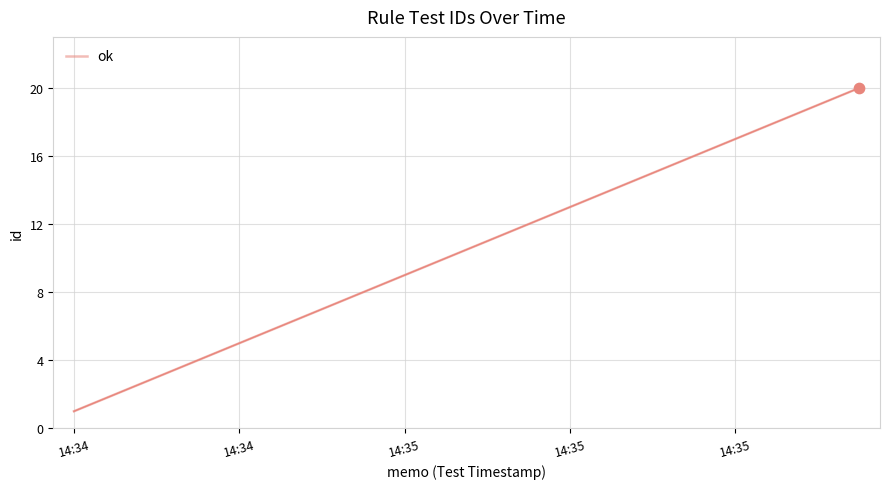

What is the greatest value displayed?

20